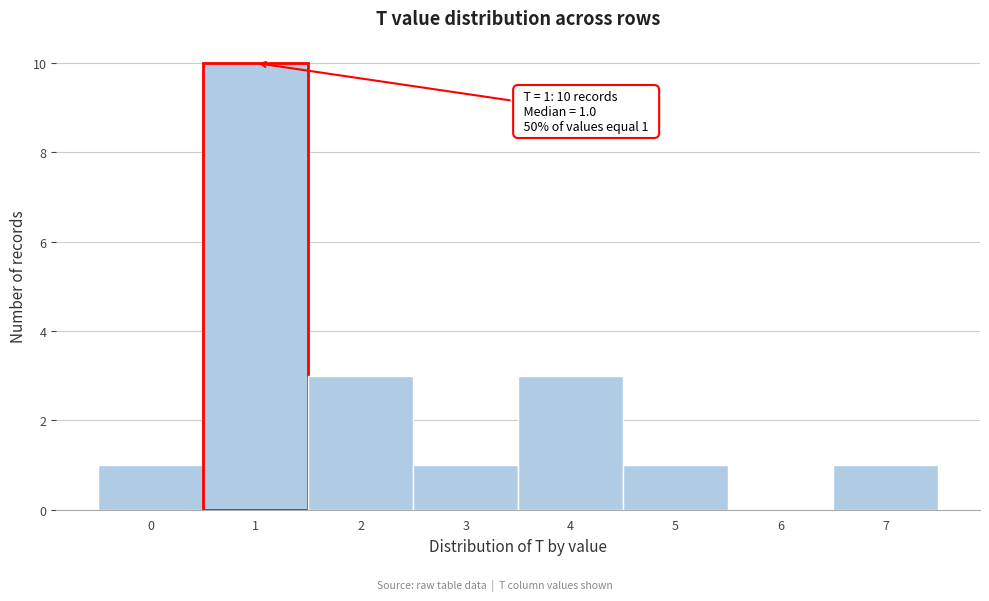

Which range on the x-axis has the tallest bar?

0.5 to 1.5